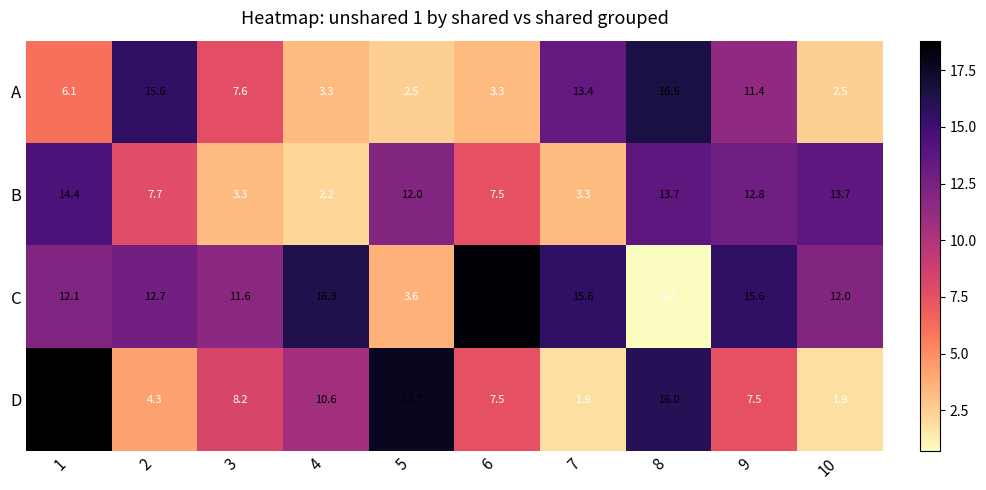

What is the difference between the A values at 7 and 2?

2.2